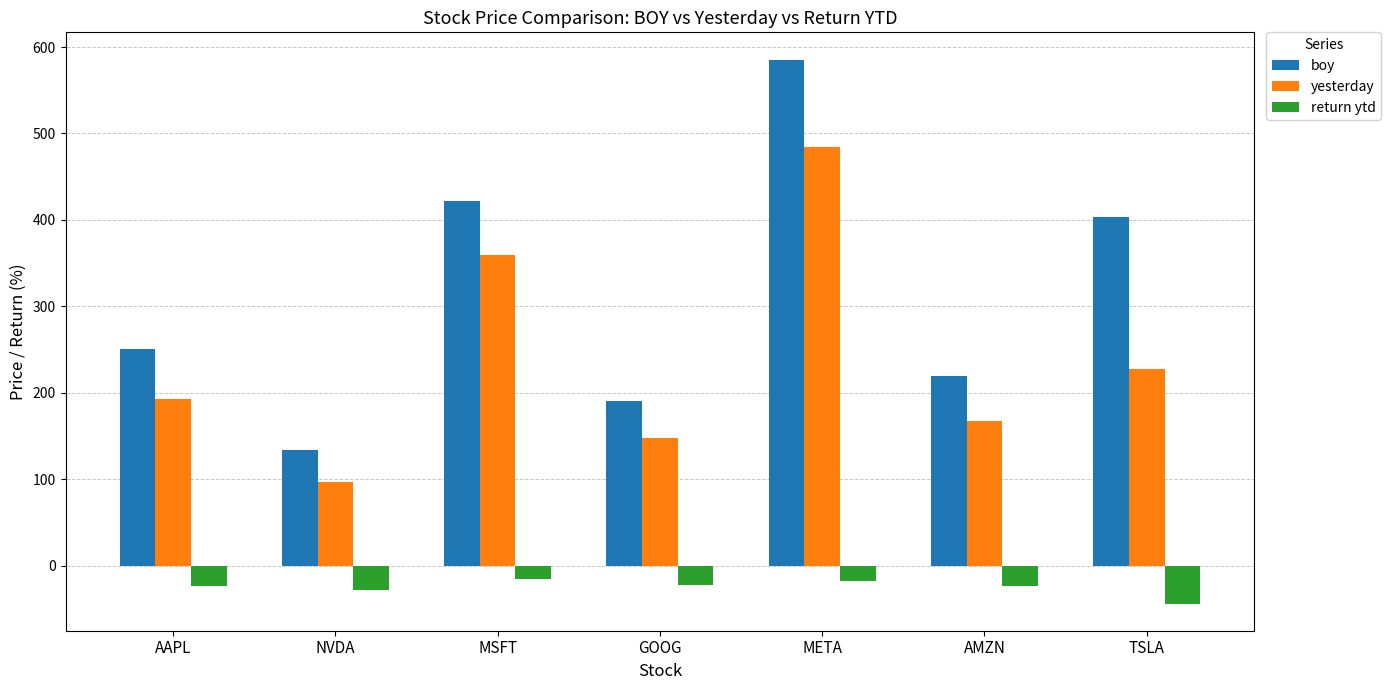

At which label does boy first exceed 250?

AAPL